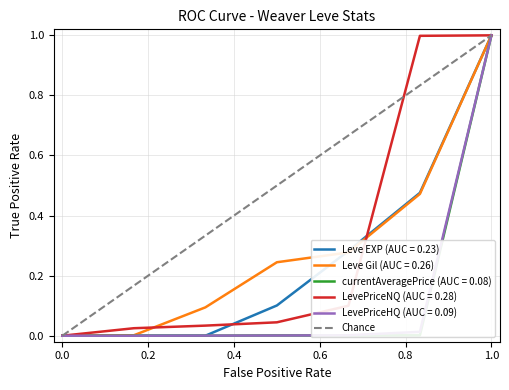

The value of LevePriceHQ (AUC = 0.09) at 0.0 is -0.5. True or false?

False